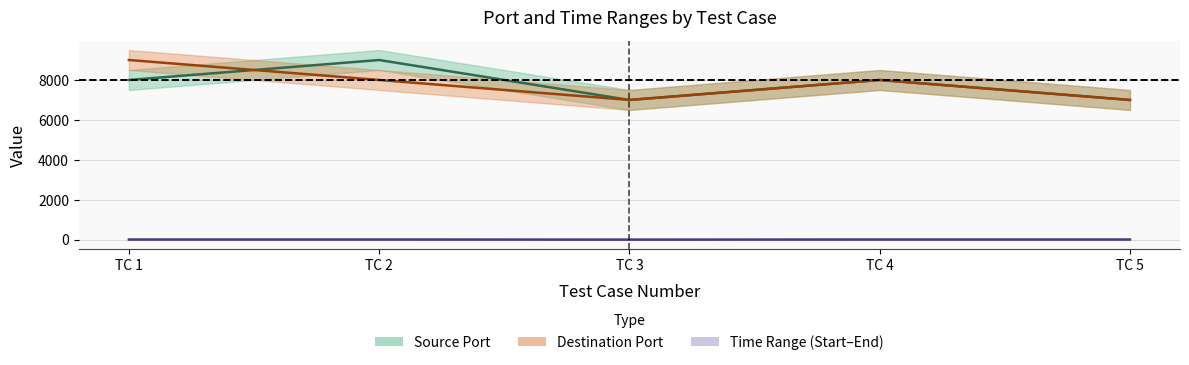

After their last crossing, which series has the higher values: Destination Port or Source Port?

Destination Port